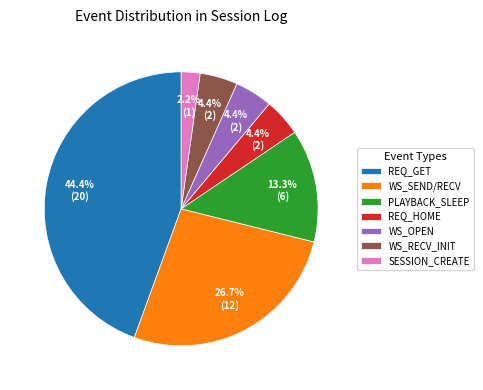

Which has a higher value, WS_SEND/RECV or PLAYBACK_SLEEP?

WS_SEND/RECV